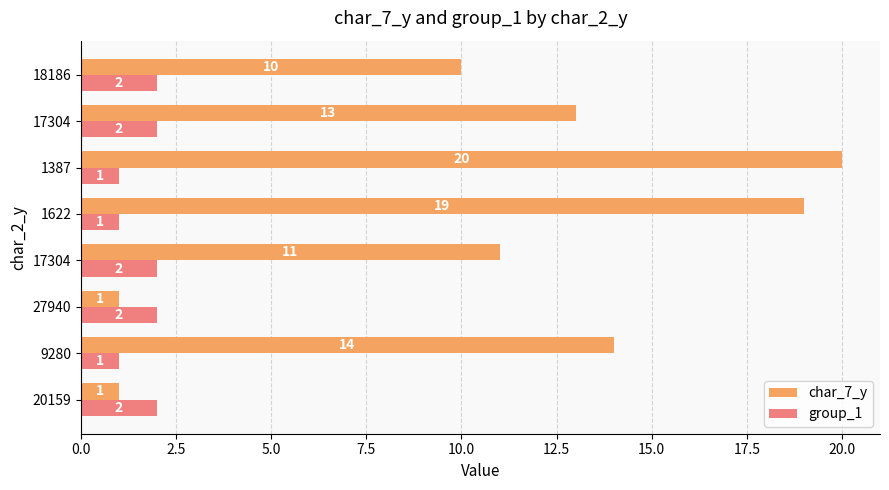

Reading right to left, transcribe all the data shown in this chart.

char_7_y: 10	13	20	19	11	1	14	1
group_1: 2	2	1	1	2	2	1	2